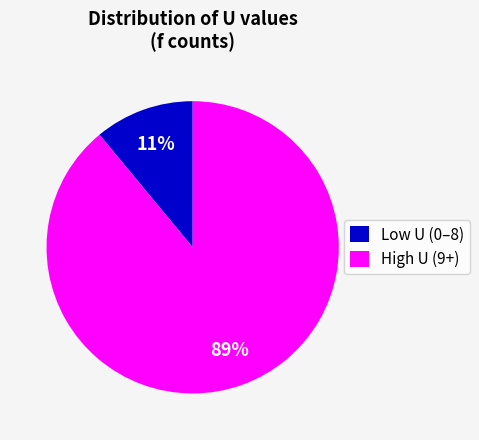

To the nearest percent, what is the difference between the Low U (0–8) and High U (9+) slice percentages?

78%